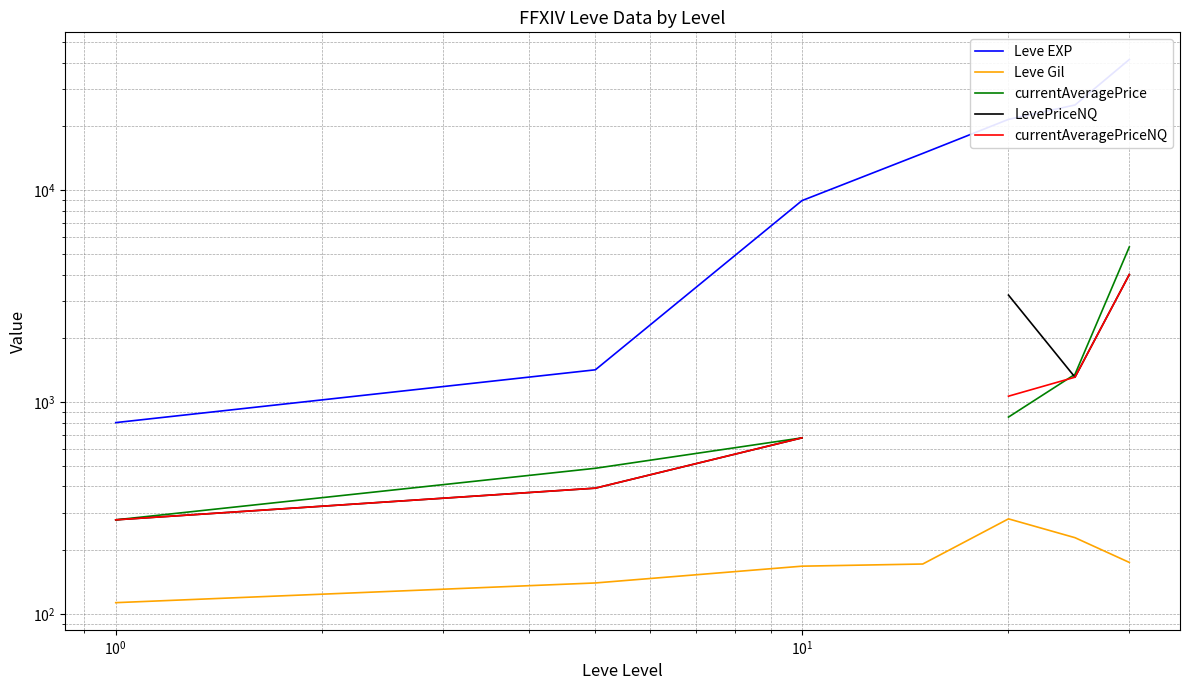

True or false: Leve Gil and currentAveragePrice intersect in this chart.

False